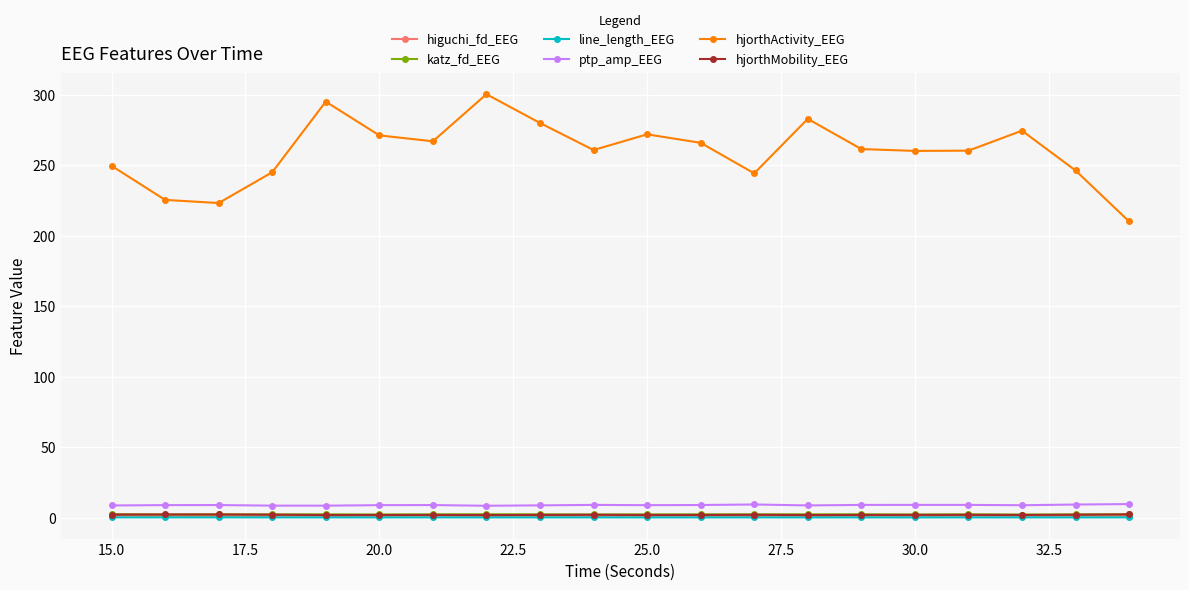

Which series has the widest spread of values?

hjorthActivity_EEG